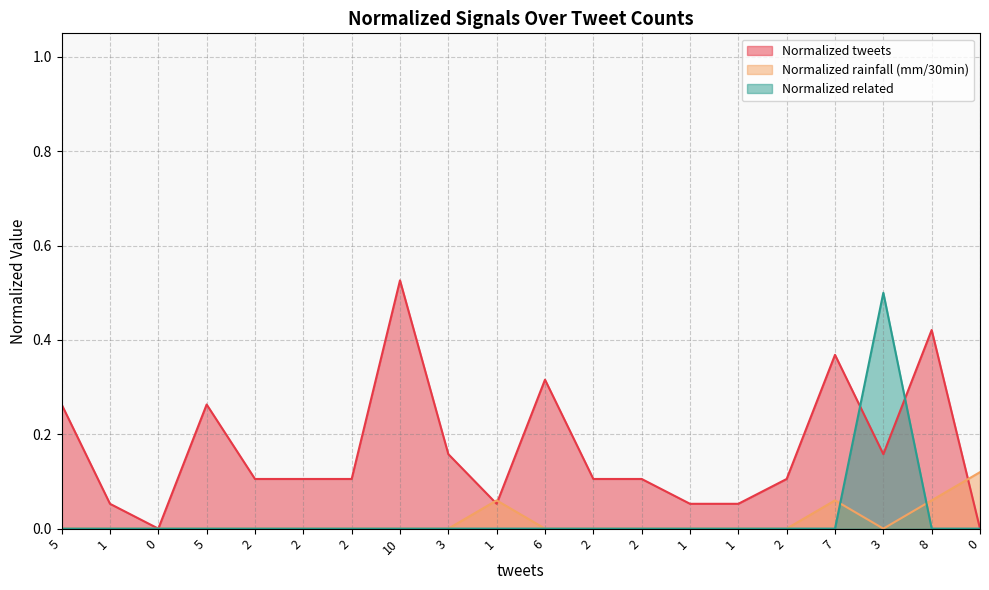

Which label corresponds to the largest value in the chart?

10